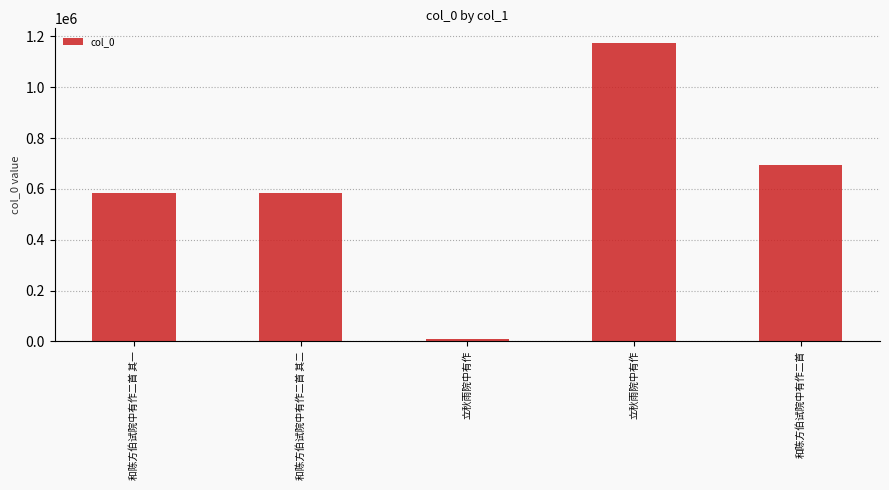

What is the difference between the second highest and second lowest values?

108079